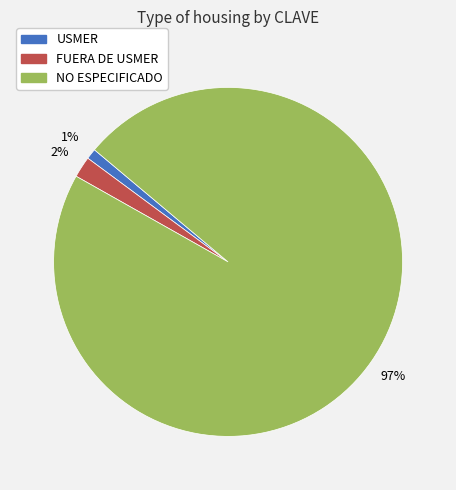

Rank the categories by value from lowest to highest.

USMER, FUERA DE USMER, NO ESPECIFICADO